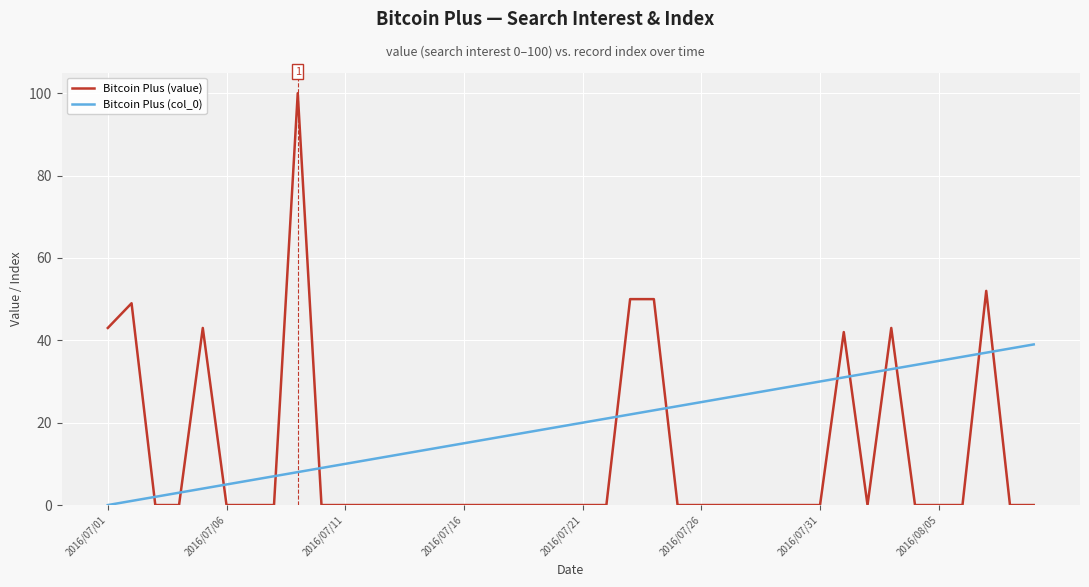

What is the difference between the second highest and minimum values in the Bitcoin Plus (value) series?

52